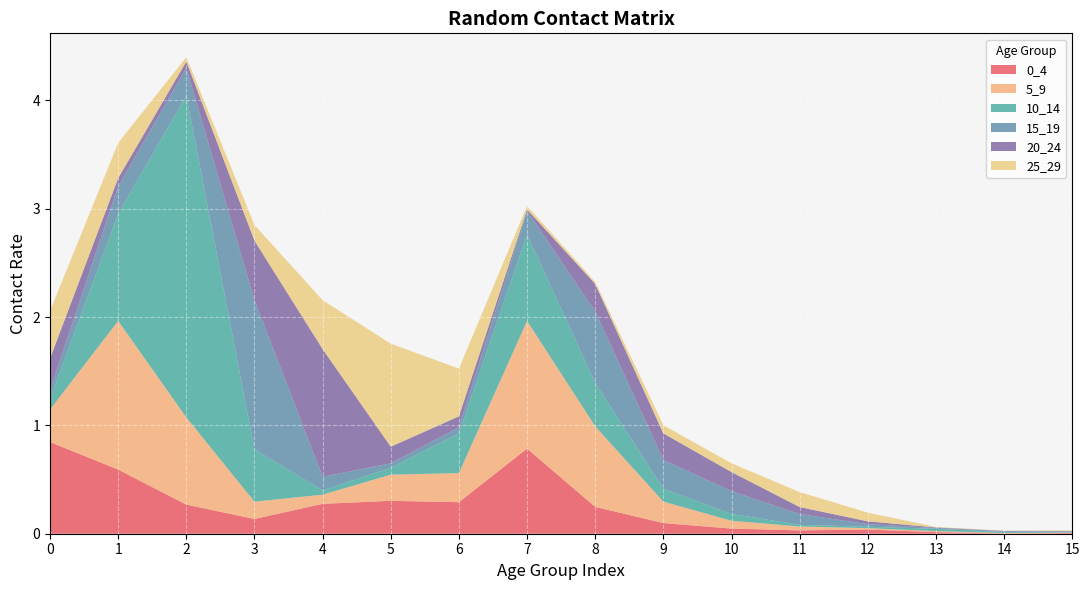

Reading right to left, transcribe all the data shown in this chart.

0_4: 0.0	0.0	0.0	0.0	0.0	0.0	0.1	0.2	0.8	0.3	0.3	0.3	0.1	0.3	0.6	0.8
5_9: 0.0	0.0	0.0	0.0	0.0	0.1	0.2	0.7	1.2	0.3	0.2	0.1	0.2	0.8	1.4	0.3
10_14: 0.0	0.0	0.0	0.0	0.0	0.1	0.1	0.4	0.8	0.4	0.1	0.0	0.5	3.0	1.0	0.1
15_19: 0.0	0.0	0.0	0.0	0.1	0.2	0.3	0.7	0.2	0.1	0.0	0.1	1.4	0.3	0.3	0.1
20_24: 0.0	0.0	0.0	0.0	0.1	0.2	0.2	0.3	0.0	0.1	0.2	1.2	0.5	0.1	0.1	0.3
25_29: 0.0	0.0	0.0	0.1	0.1	0.1	0.1	0.0	0.0	0.4	1.0	0.5	0.1	0.0	0.3	0.4